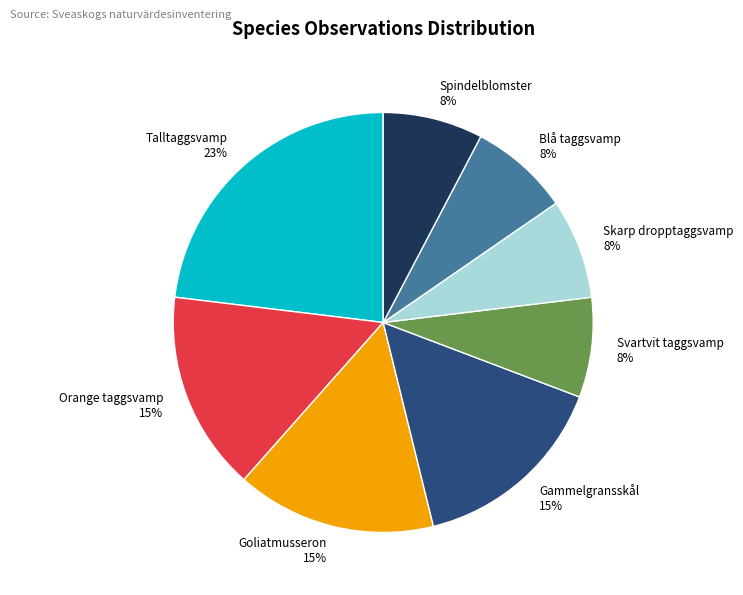

Is there a majority slice in this chart?

No